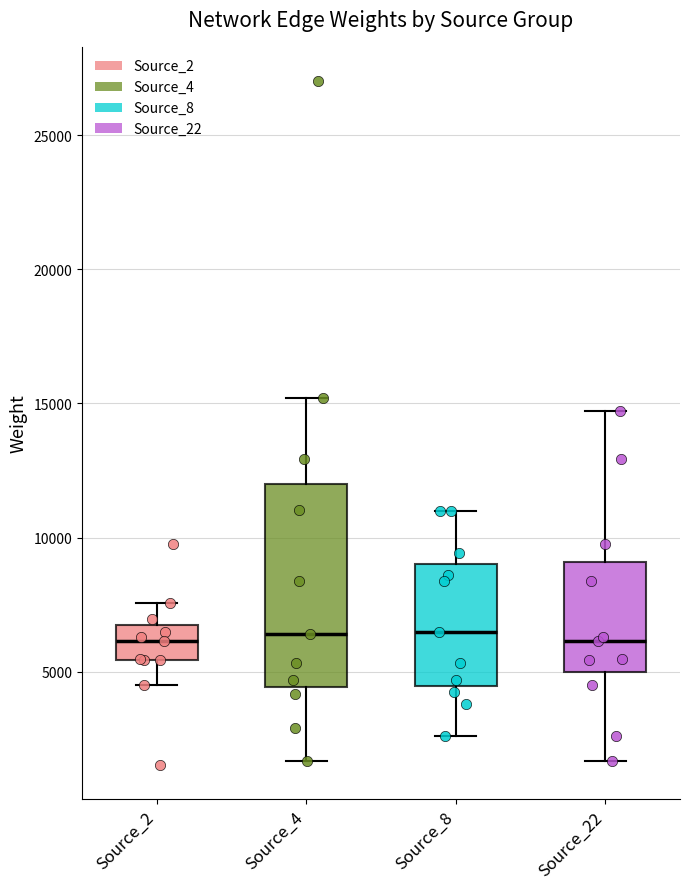

Which box is the tallest, from its lower edge to its upper edge?

Source_4